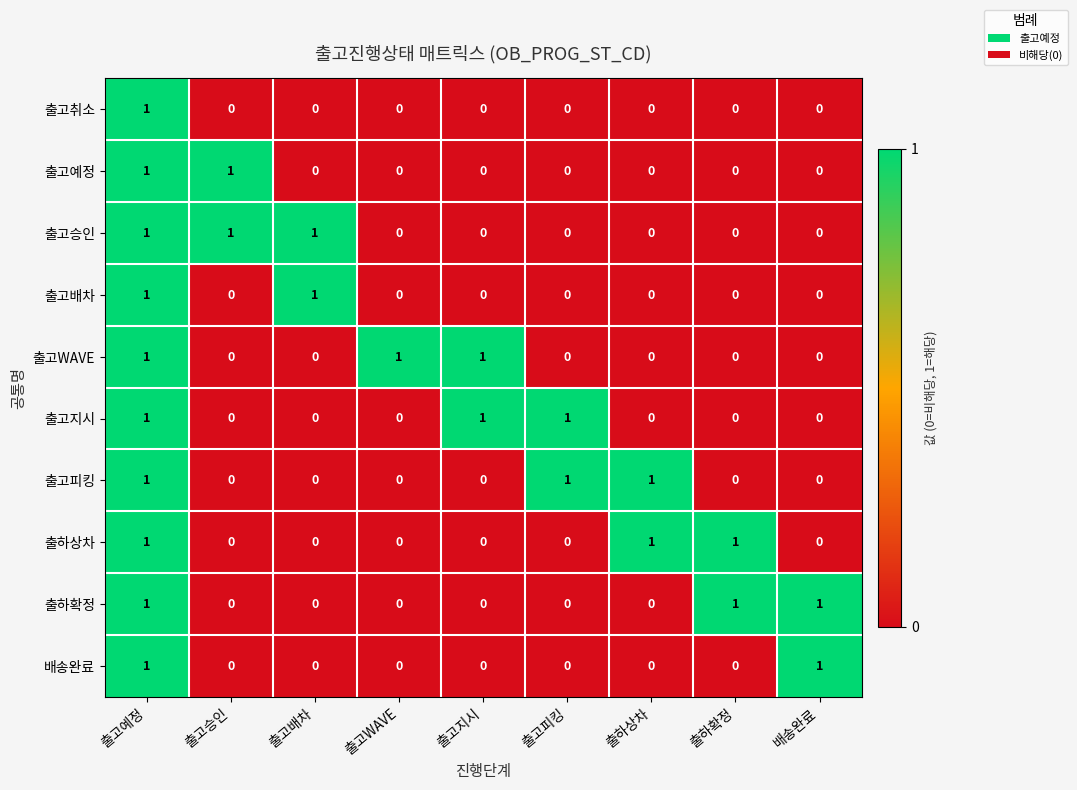

Is it true that 출고피킹 equals 1 at 출고예정?

True